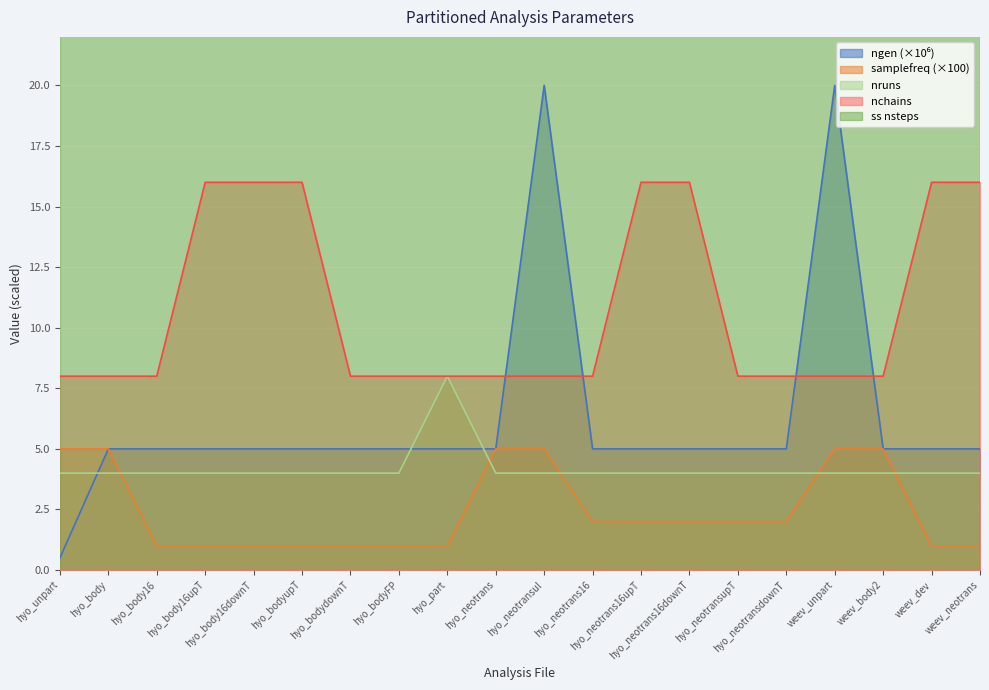

True or false: nchains and nruns intersect in this chart.

False